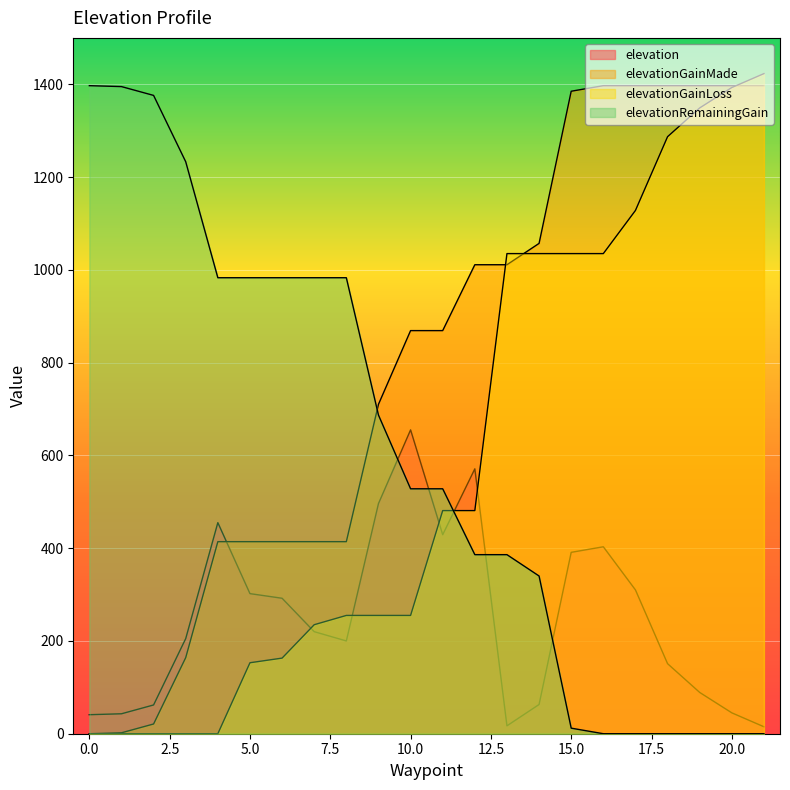

Does the chart display data point markers on the line(s)?

No